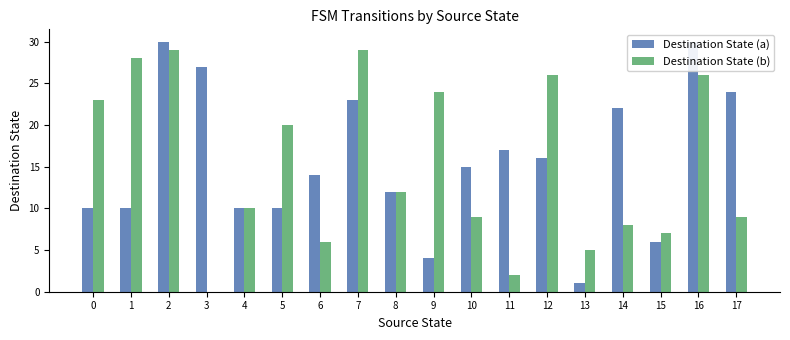

At which label is Destination State (b) closest to 14?

8